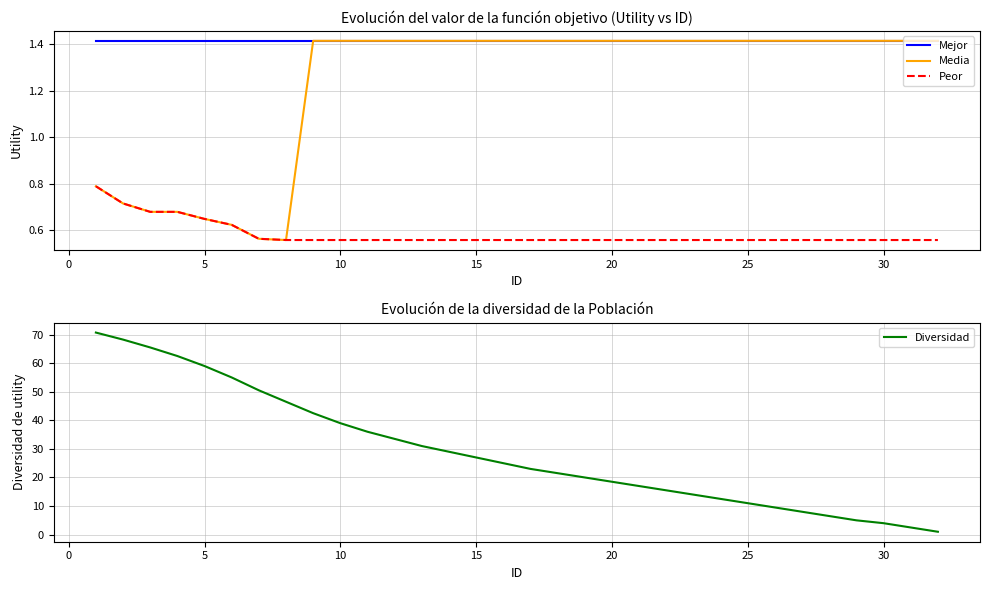

True or false: Mejor and Peor cross at least once.

False